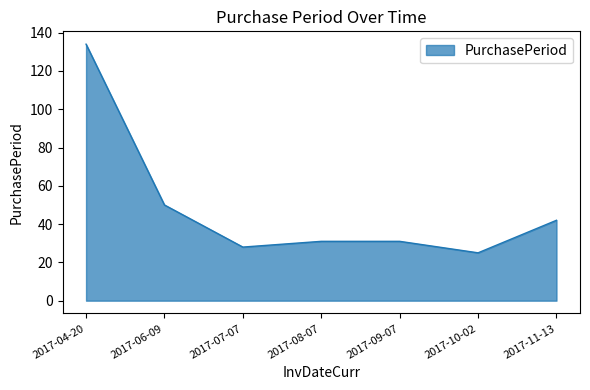

What is the change in value from 2017-07-07 to 2017-11-13?

+14